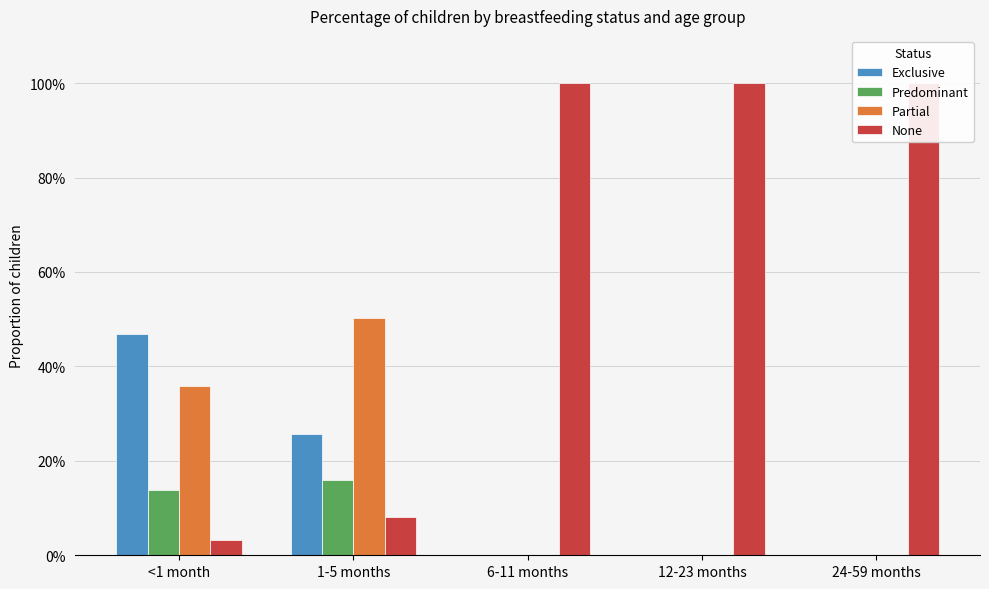

What is the highest value of the Partial series?

0.5